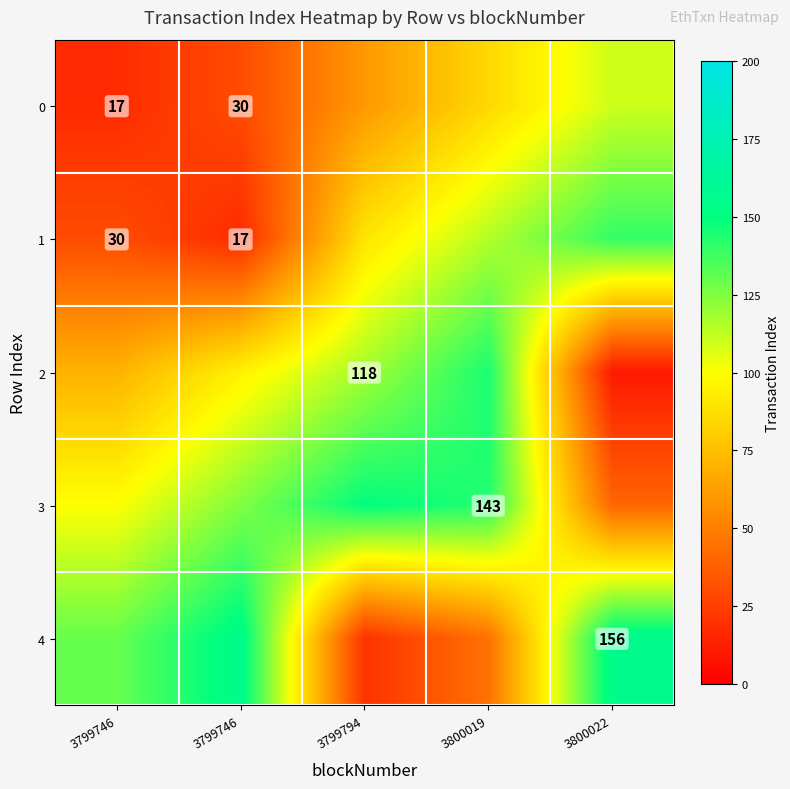

Which label corresponds to the largest value in the chart?

3800022